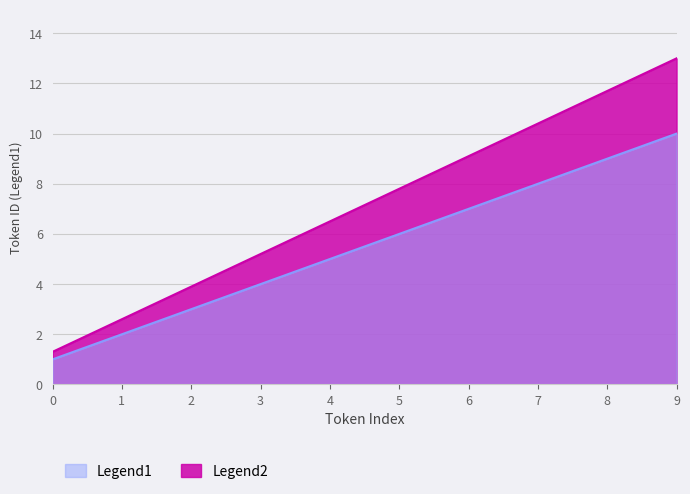

Which series has the widest spread of values?

Legend2